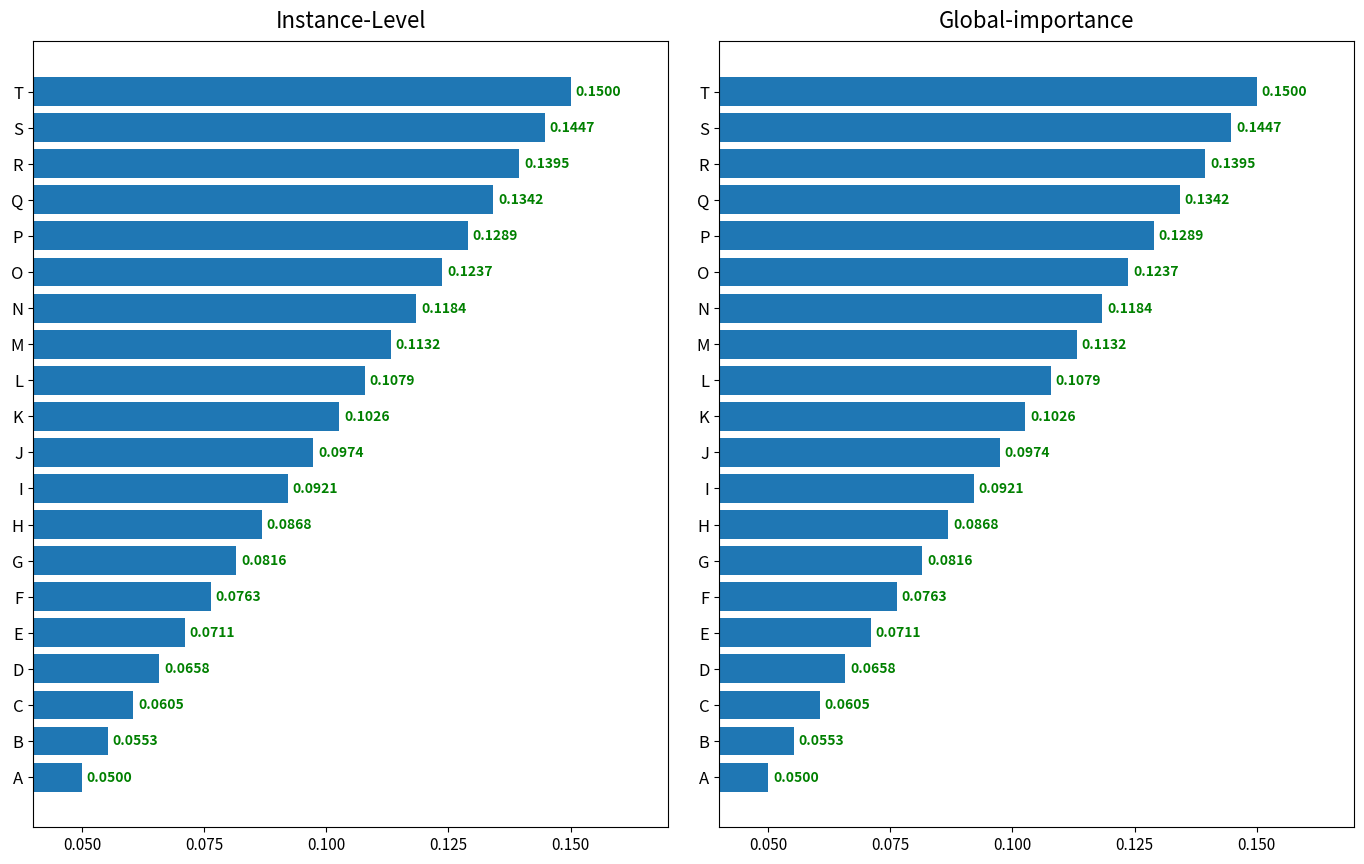

How many groups of bars are there?

20